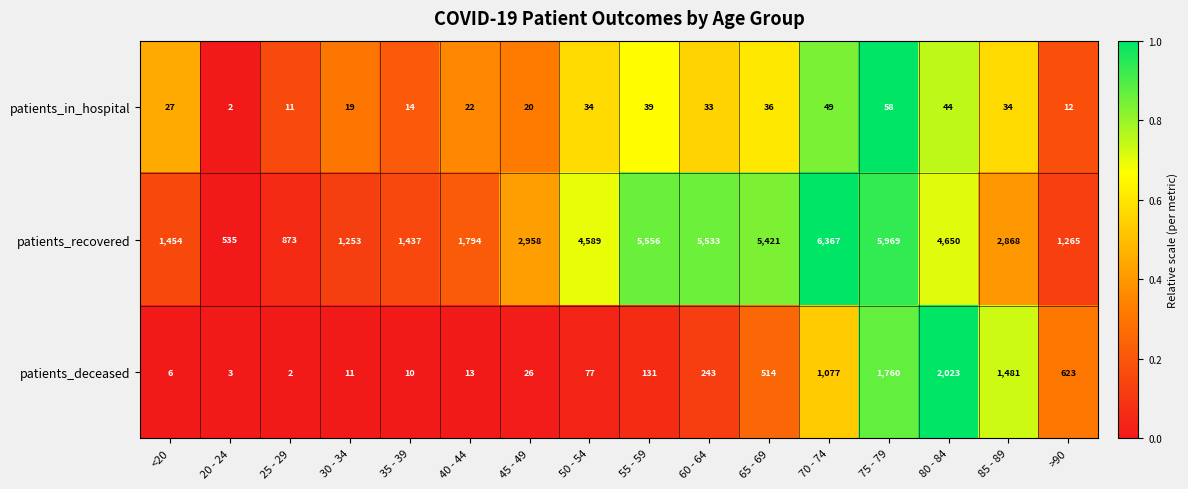

How many categories are shown in the chart?

16